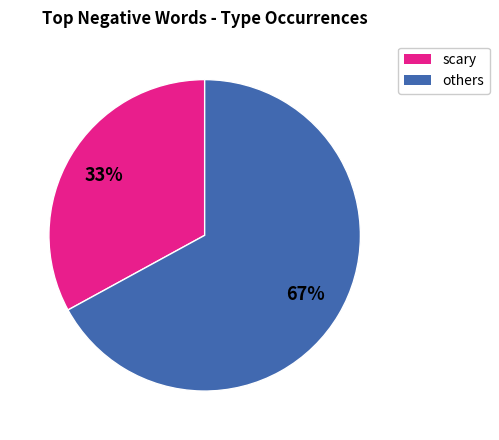

Is there any slice that represents more than half of the pie?

Yes